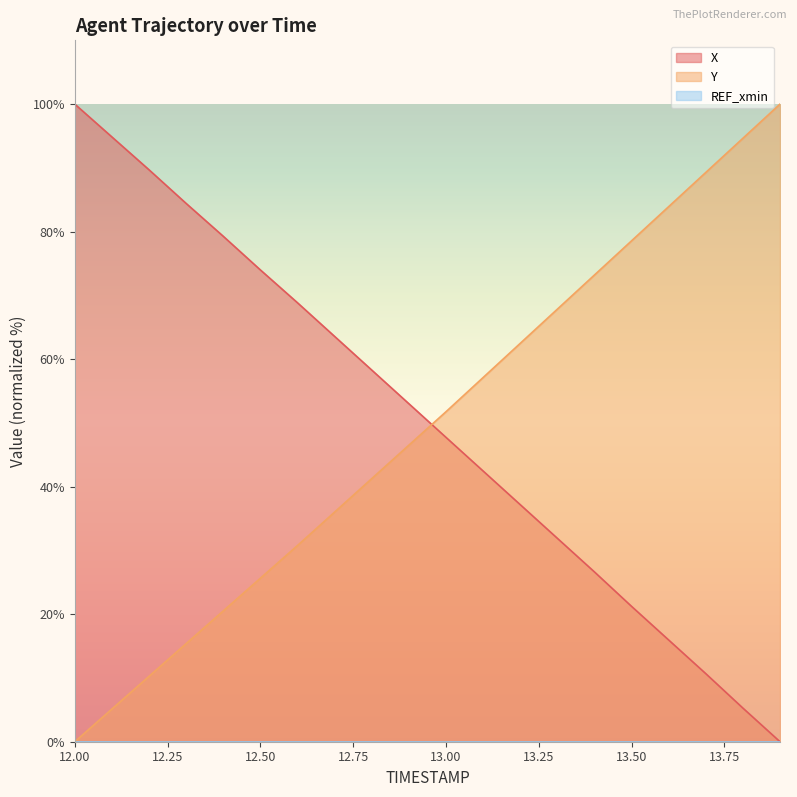

The Y series shows 27.6 at 12.9. True or false?

False